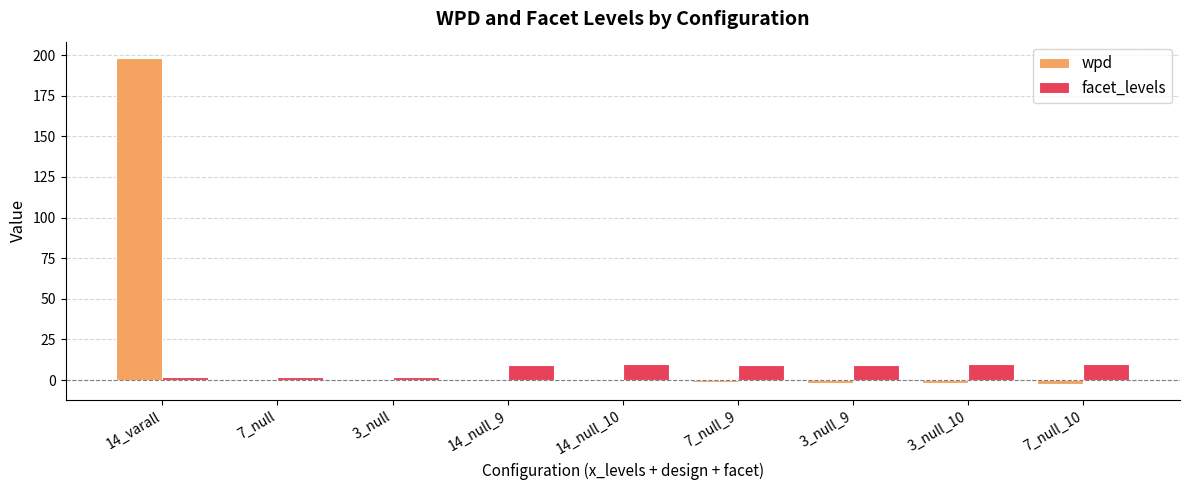

Which category has the highest value across all series?

14_varall